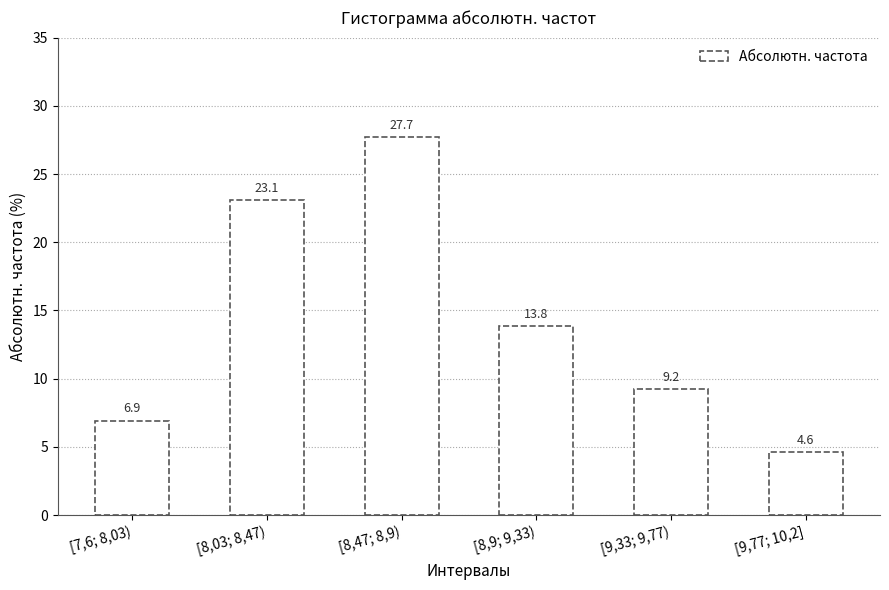

What is the change in value from [7,6; 8,03) to [9,33; 9,77)?

+2.3